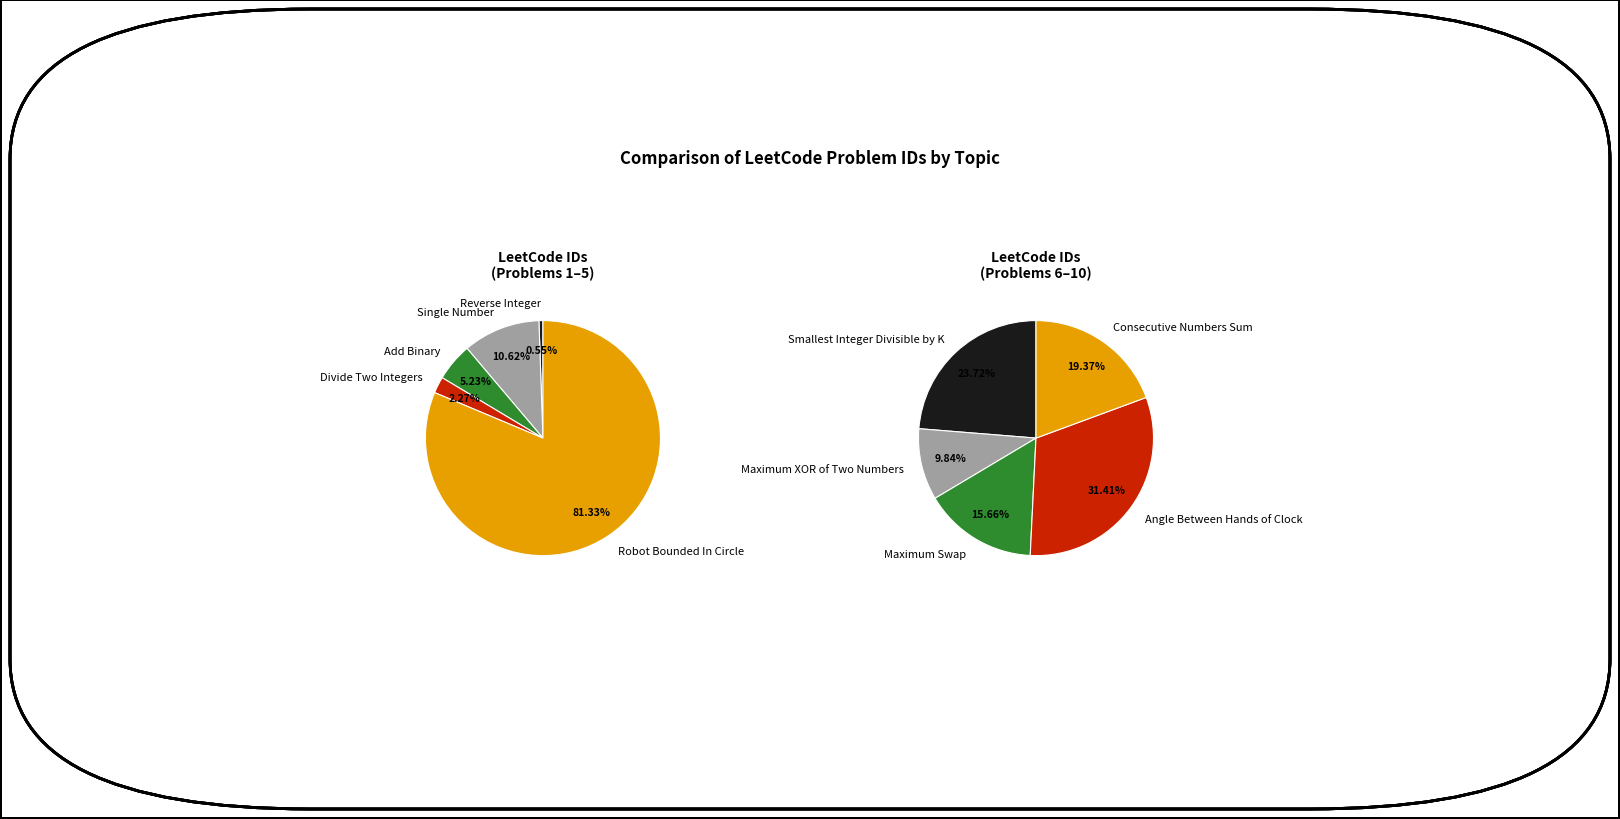

Is Smallest Integer Divisible by K the majority of the pie?

No